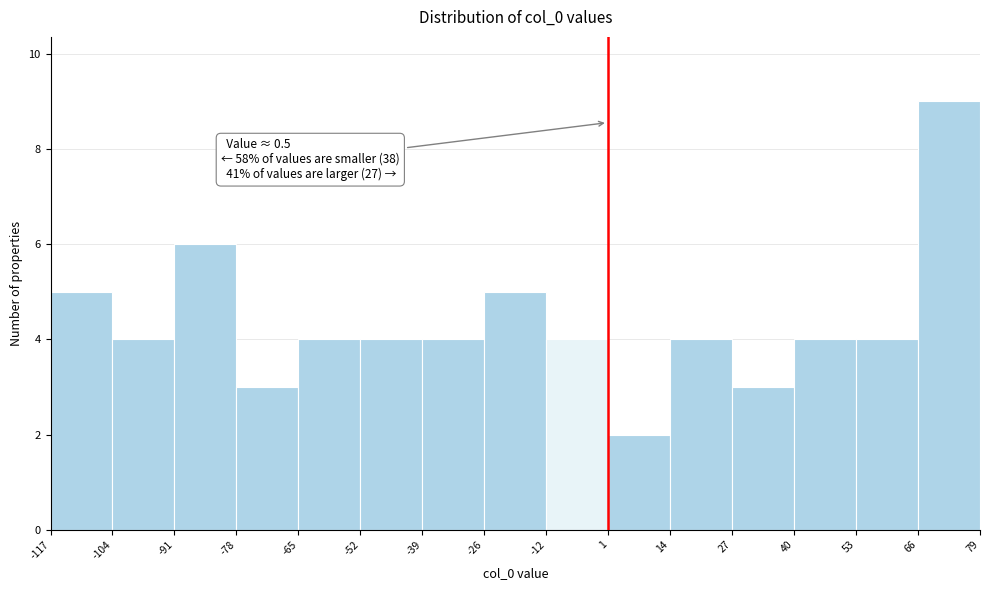

Which range on the x-axis has the tallest bar?

66 to 79